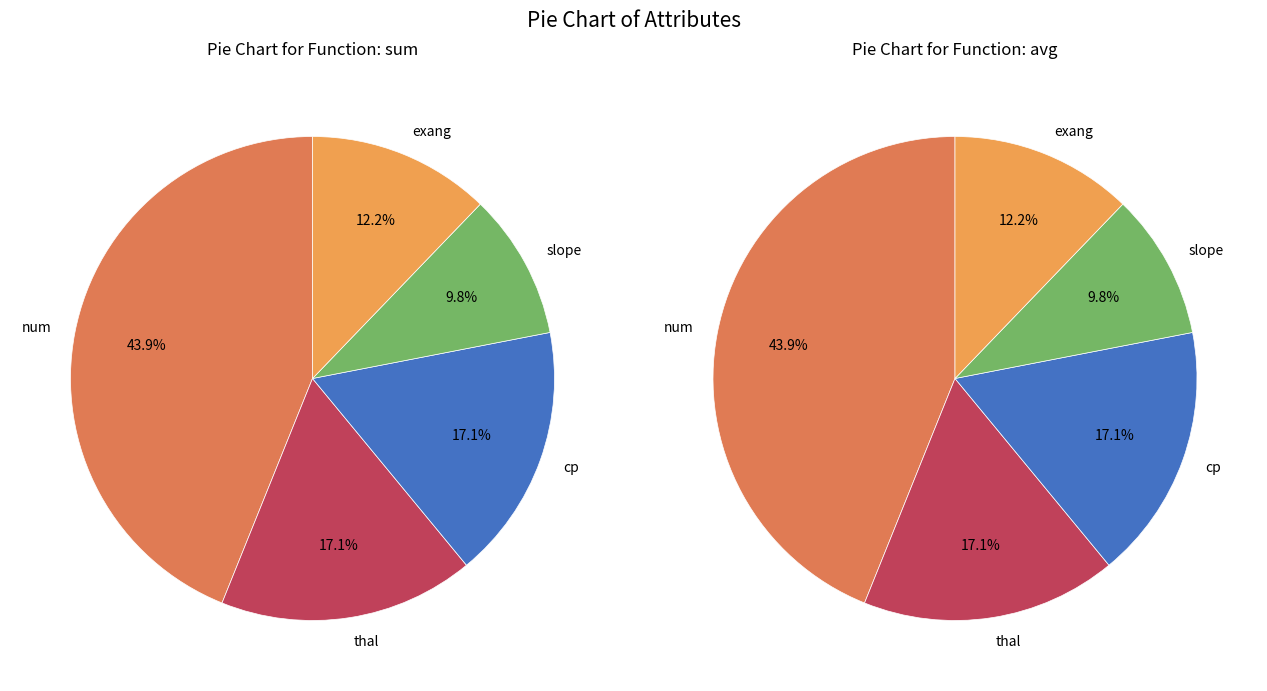

Count the number of slices in the pie.

5